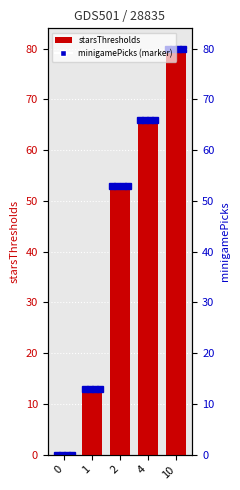

Which series changed the most between 4 and 10?

starsThresholds0